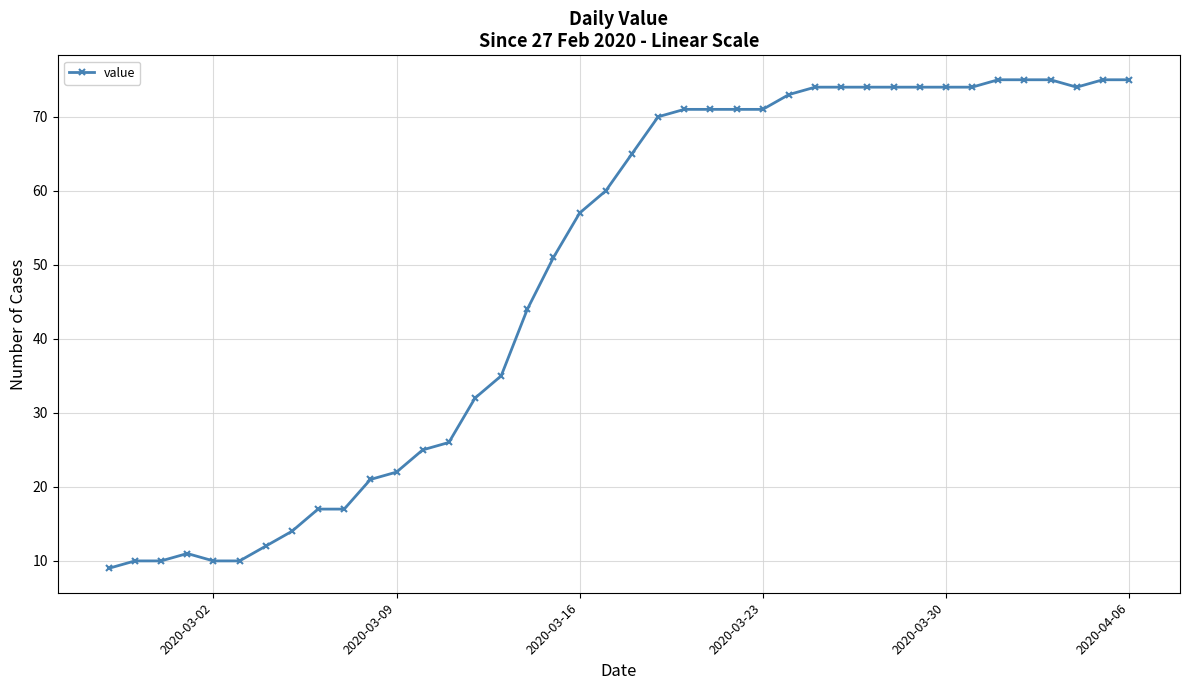

What is the average value?

49